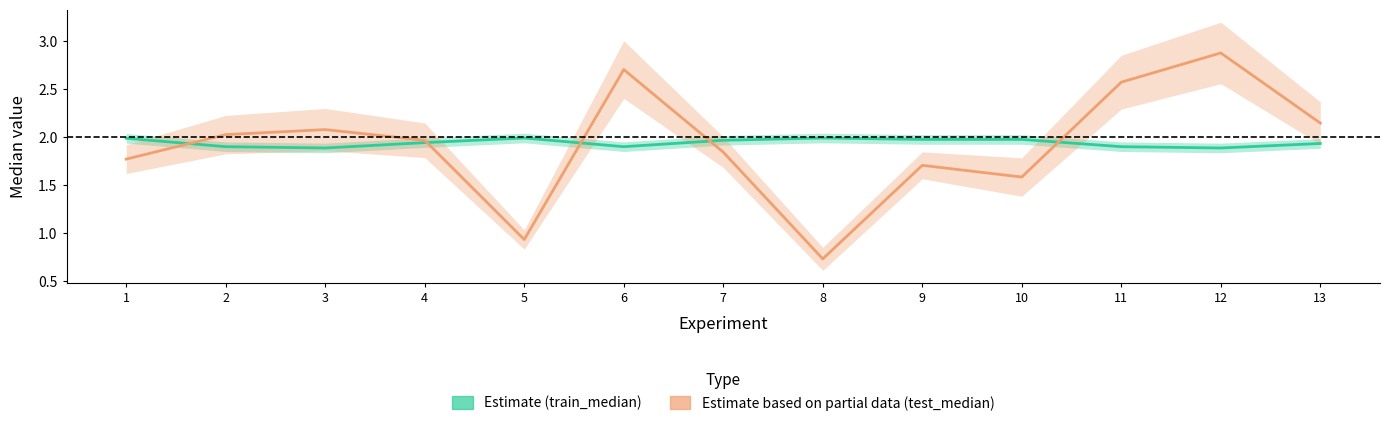

How many lines are shown in the chart?

2